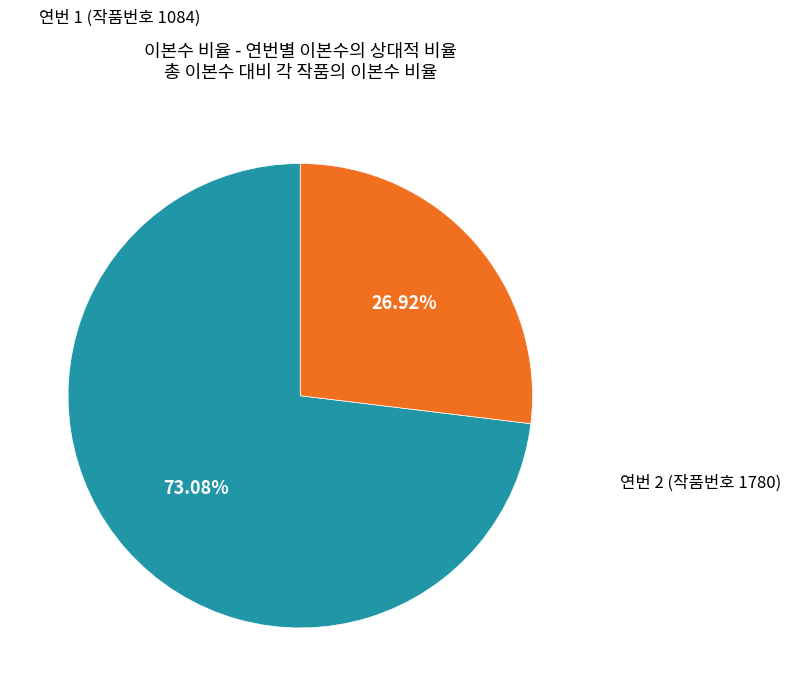

Is there a majority slice in this chart?

Yes